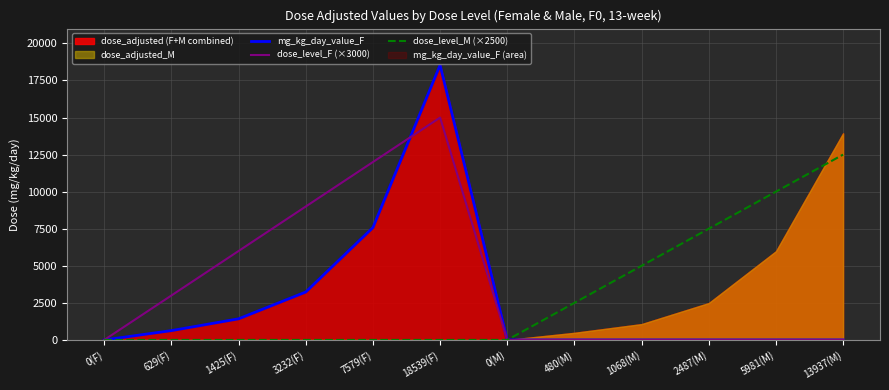

Is the value of dose_level_M (×2500) at 7579(F) greater than the value of mg_kg_day_value_F at 0(M)?

No